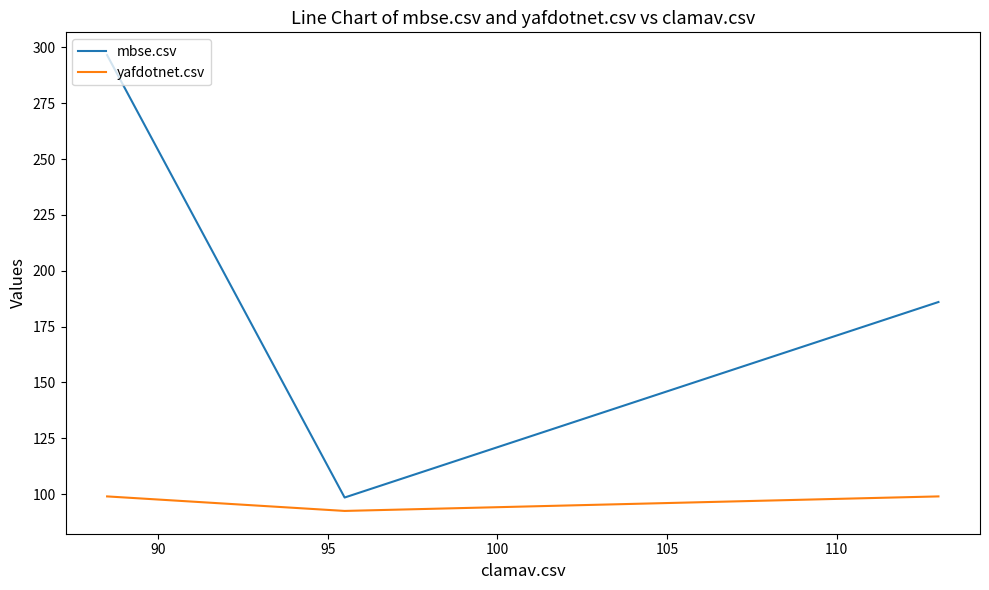

What is the maximum value shown in the chart?

296.5